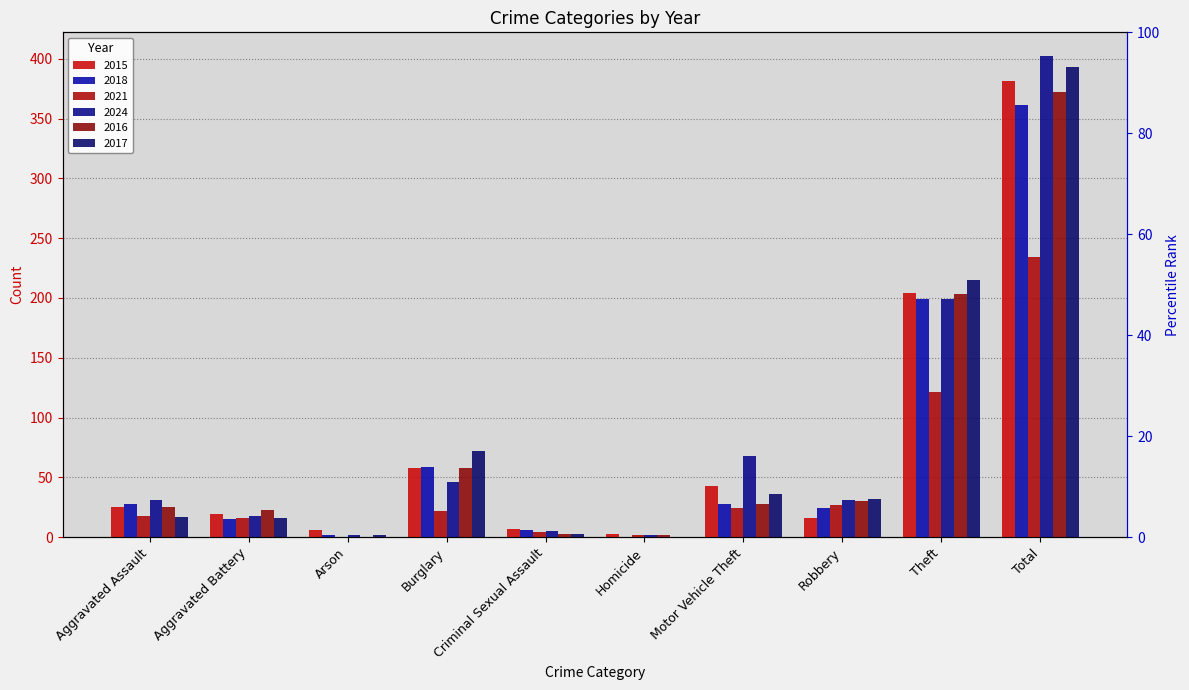

How many bars are there in total?

60